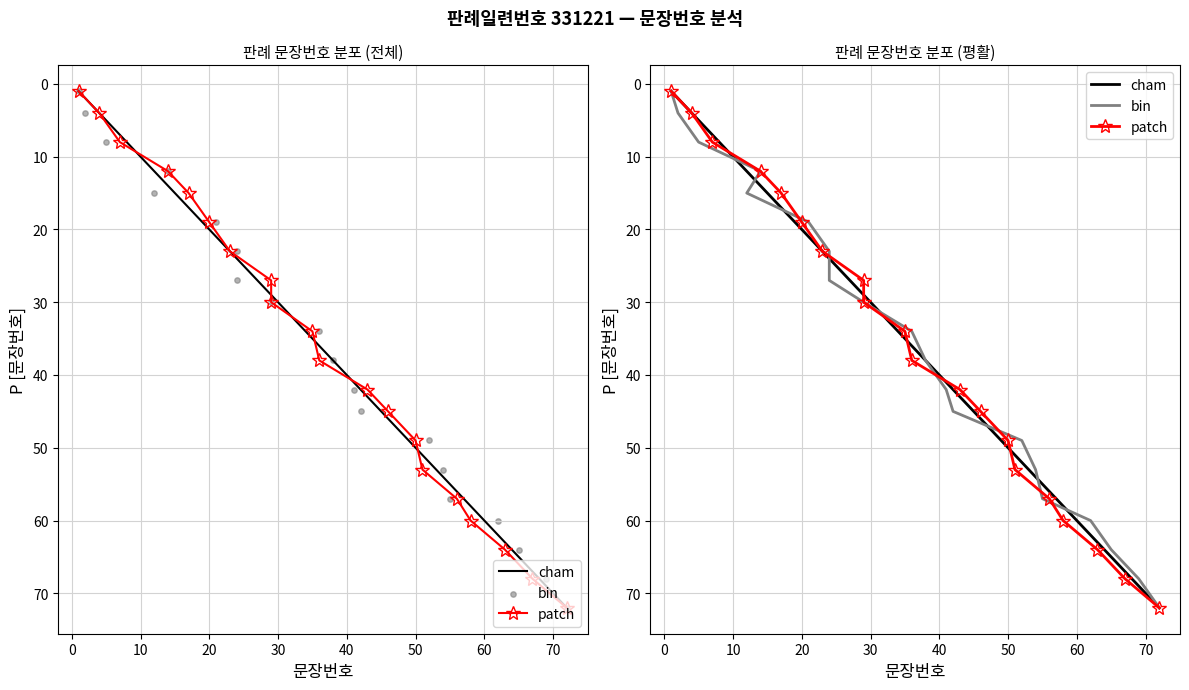

What are all the series names shown in the legend?

cham, patch, bin